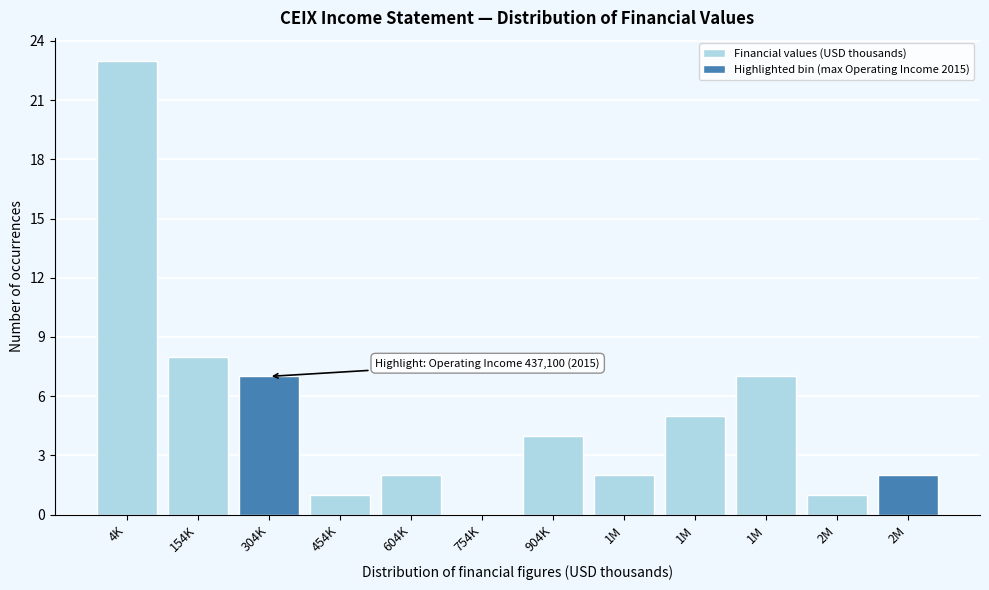

Are the bars horizontal?

No